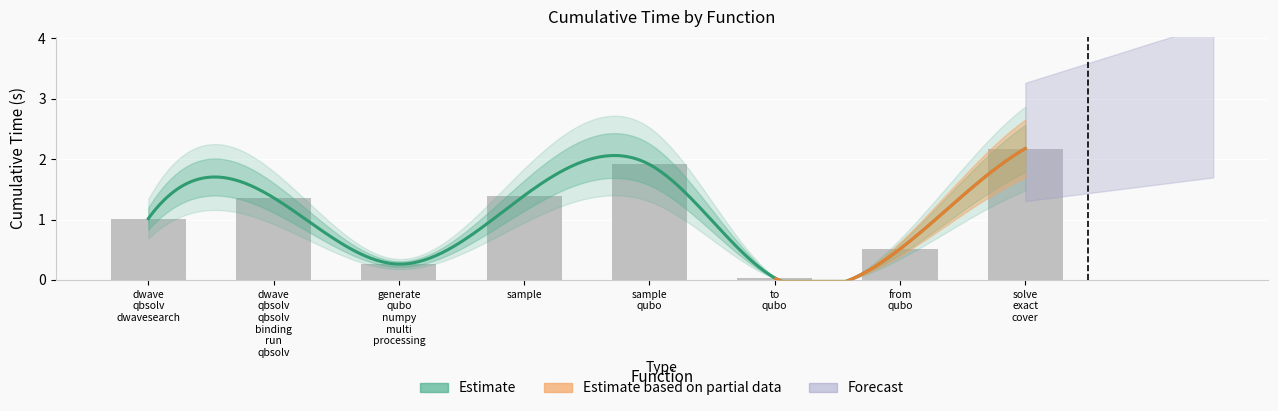

At which category does the chart reach its minimum across all series?

to qubo